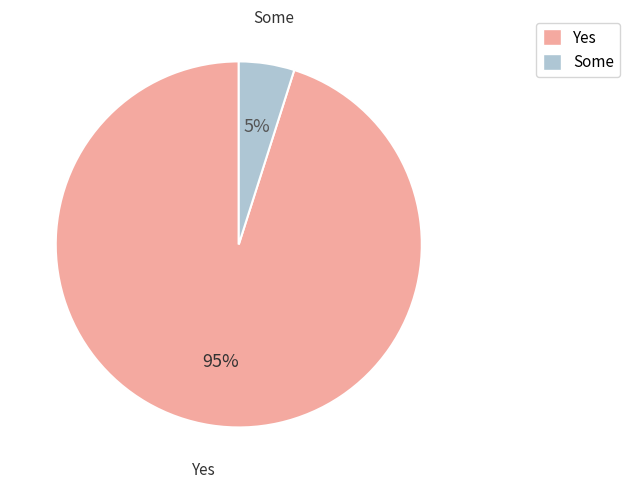

To the nearest percent, what is the difference between the largest and smallest slice percentages?

90%